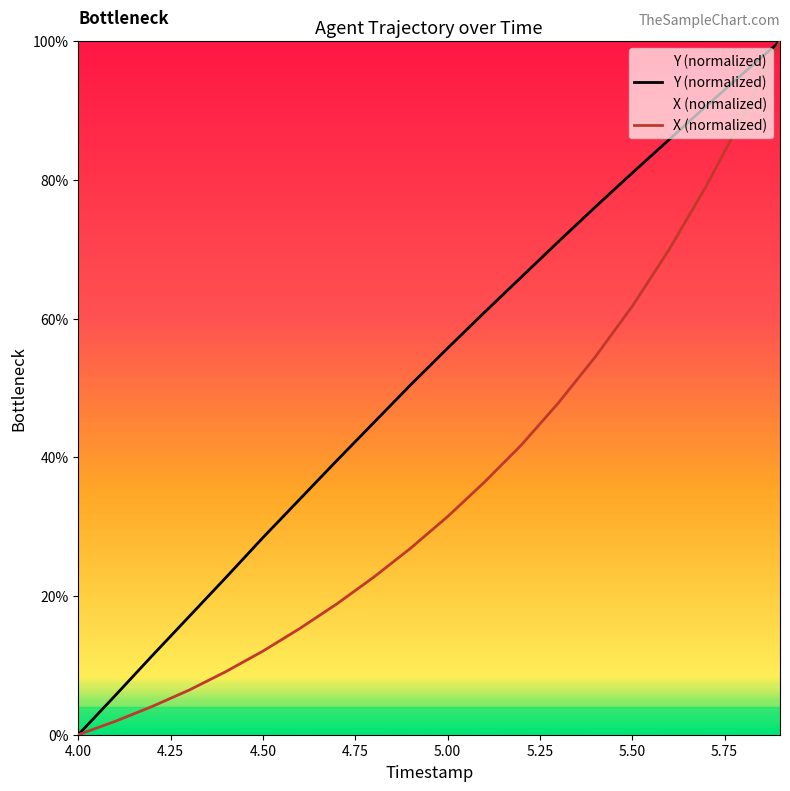

True or false: Y and X intersect in this chart.

False